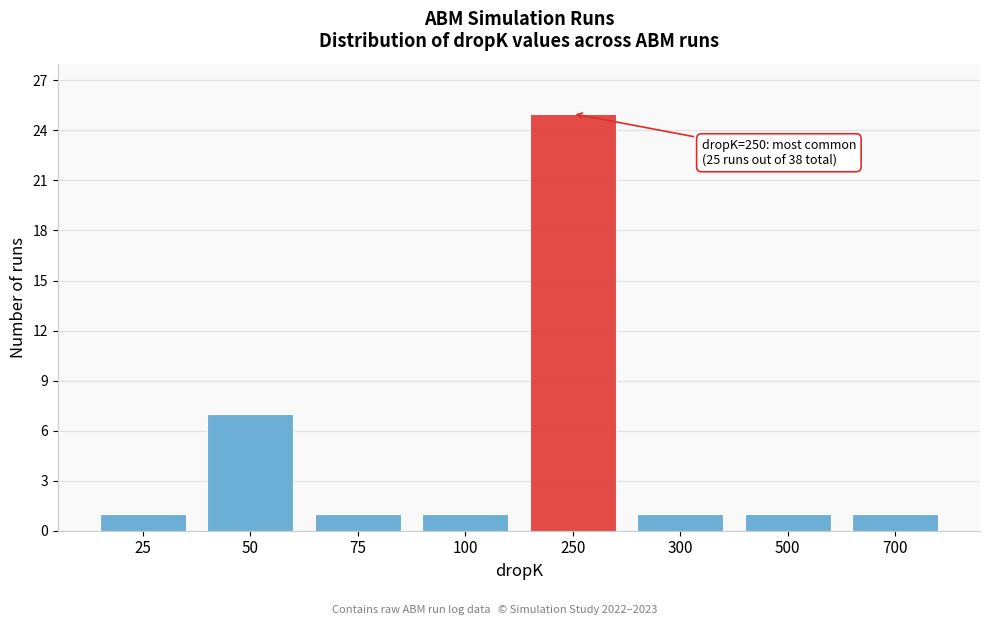

Reading left to right, list all the values displayed in this chart.

25=1	50=7	75=1	100=1	250=25	300=1	500=1	700=1